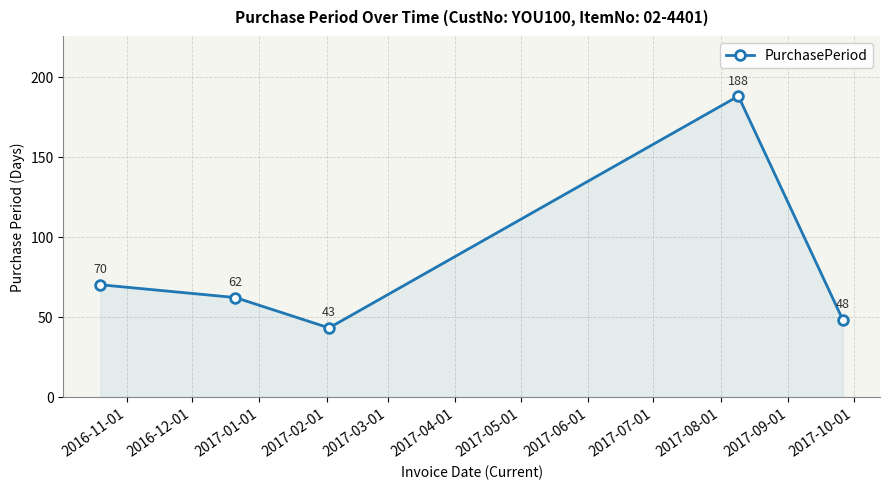

Reading left to right, transcribe all the data shown in this chart.

70	62	43	188	48